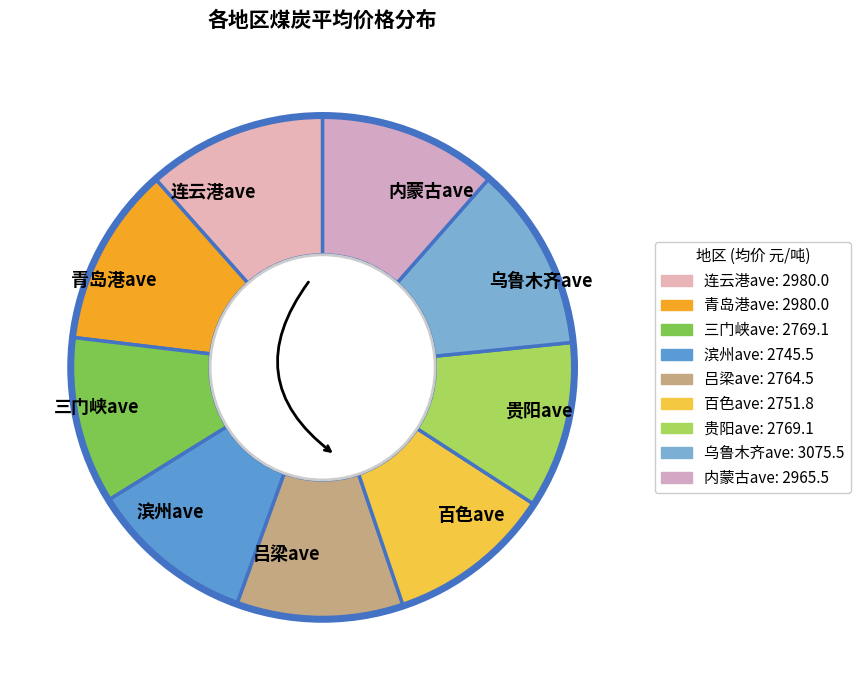

How many slices are in this pie chart?

9